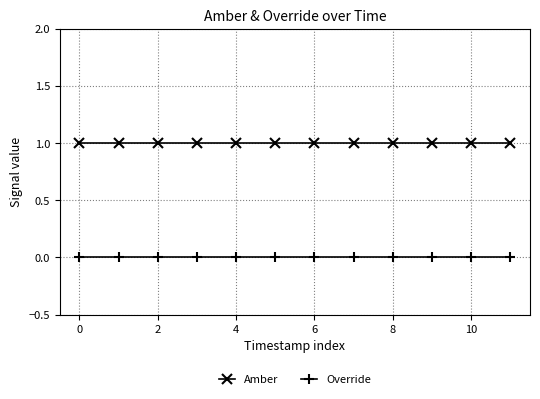

True or false: Amber and Override cross at least once.

False